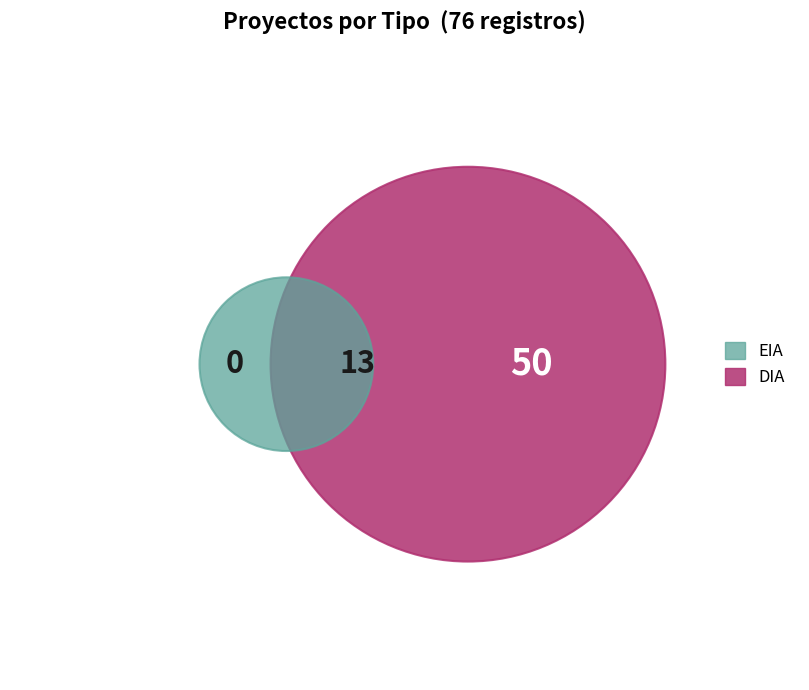

How many slices are in this pie chart?

2